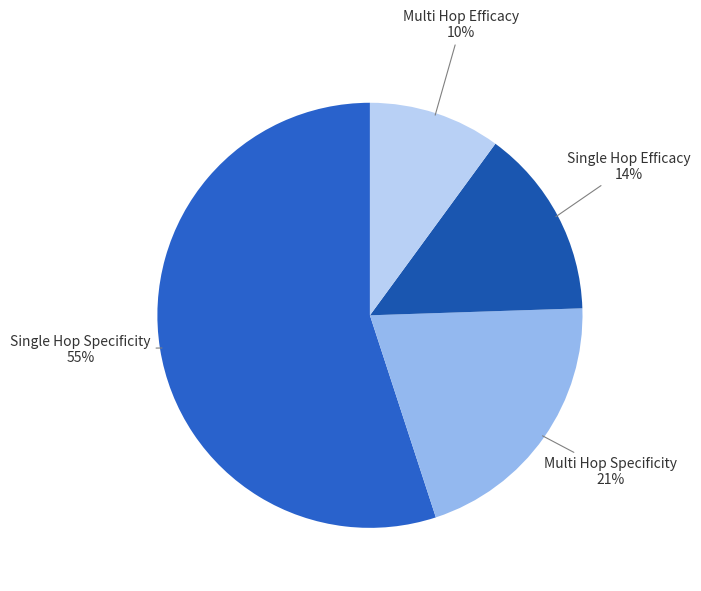

How many segments does this pie chart have?

4